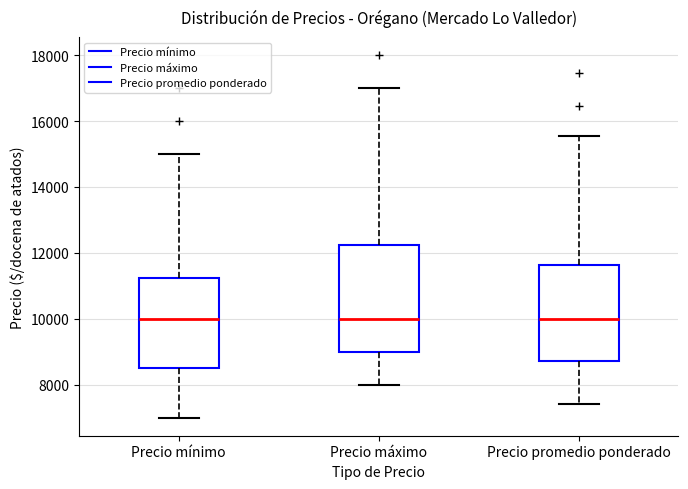

Which box is the tallest, from its lower edge to its upper edge?

Precio máximo